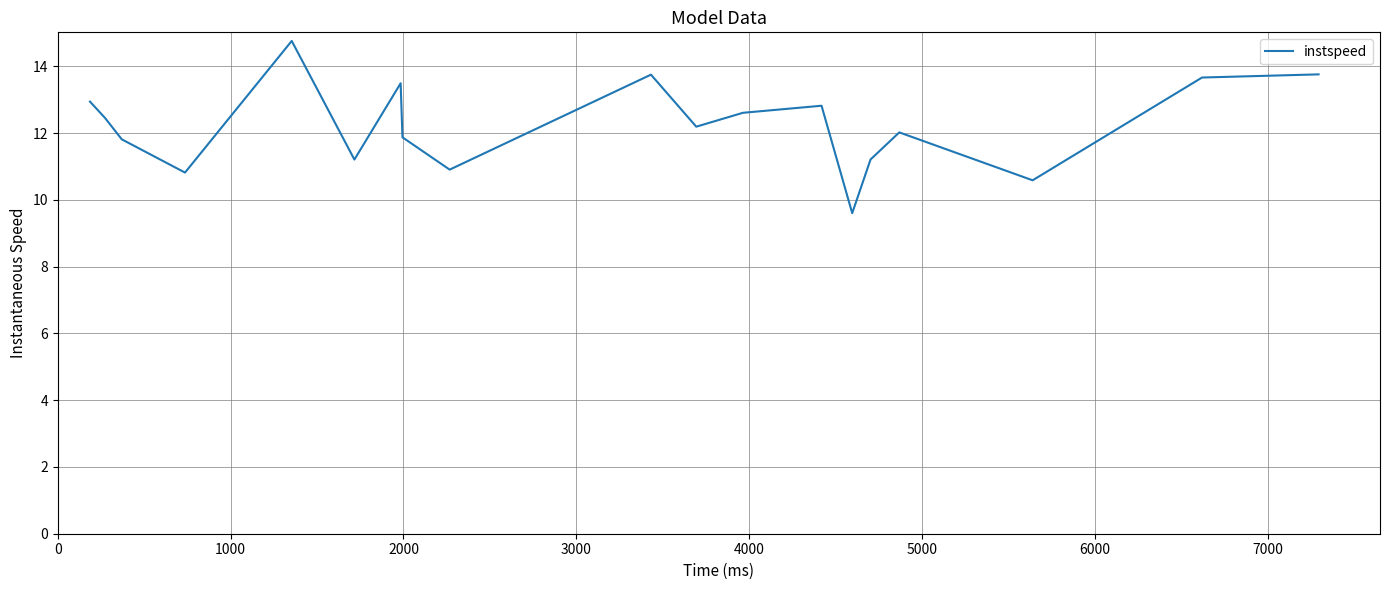

What is the greatest value displayed?

14.8